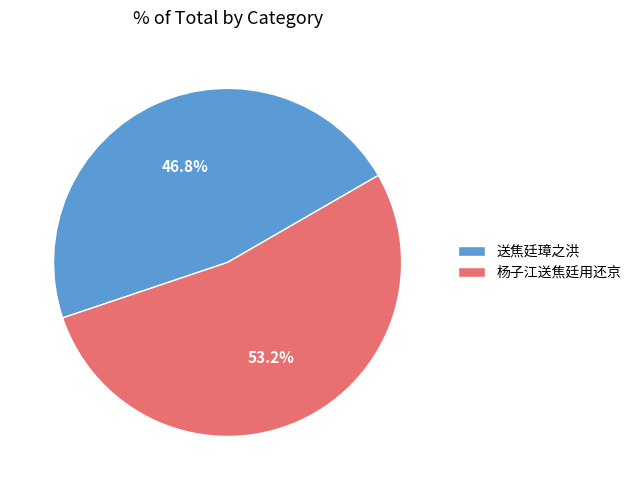

Is there a majority slice in this chart?

Yes